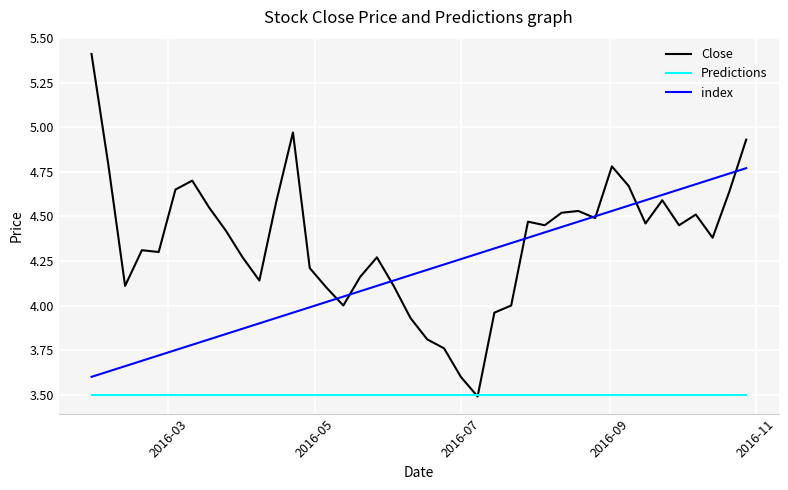

True or false: Predictions and index intersect in this chart.

False